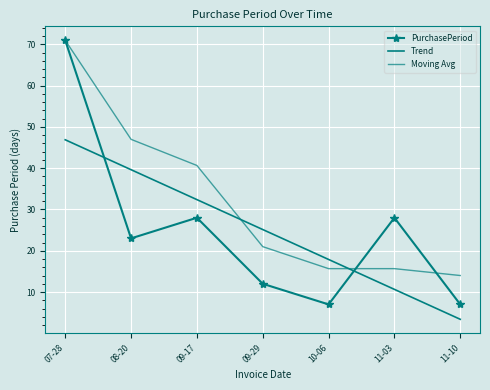

True or false: PurchasePeriod has a value of 39.3 at 09-17.

False